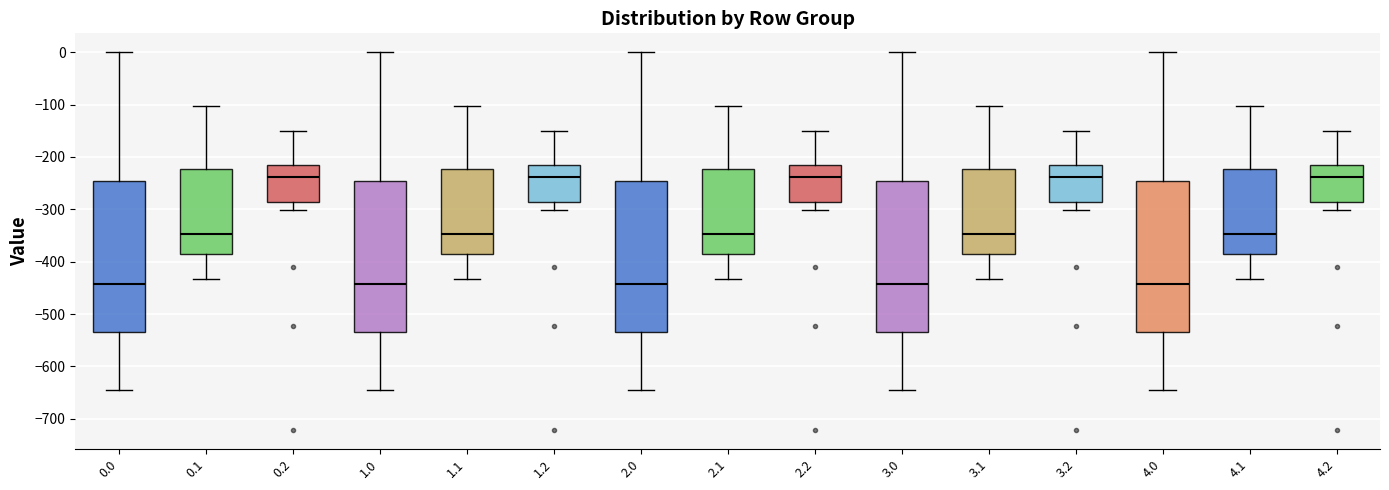

Reading left to right, transcribe this box plot: for each box, give where its median line is, the range the box spans, and where its two whiskers end, as read against the y-axis. The values are not printed on the chart, so give them approximately, as read against the axis.

0.0: median -440, box -530 to -250, whiskers -640 to 0
0.1: median -350, box -390 to -220, whiskers -430 to -100
0.2: median -240, box -290 to -220, whiskers -300 to -150
1.0: median -440, box -530 to -250, whiskers -640 to 0
1.1: median -350, box -390 to -220, whiskers -430 to -100
1.2: median -240, box -290 to -220, whiskers -300 to -150
2.0: median -440, box -530 to -250, whiskers -640 to 0
2.1: median -350, box -390 to -220, whiskers -430 to -100
2.2: median -240, box -290 to -220, whiskers -300 to -150
3.0: median -440, box -530 to -250, whiskers -640 to 0
3.1: median -350, box -390 to -220, whiskers -430 to -100
3.2: median -240, box -290 to -220, whiskers -300 to -150
4.0: median -440, box -530 to -250, whiskers -640 to 0
4.1: median -350, box -390 to -220, whiskers -430 to -100
4.2: median -240, box -290 to -220, whiskers -300 to -150